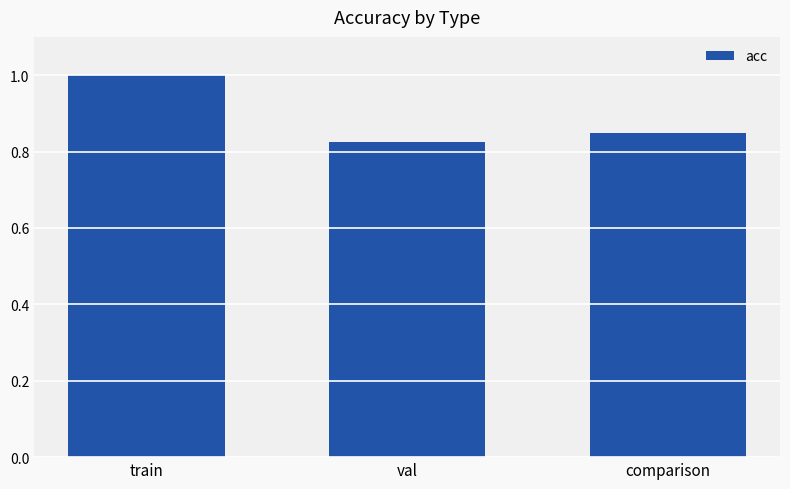

What is the maximum value shown in the chart?

1.0